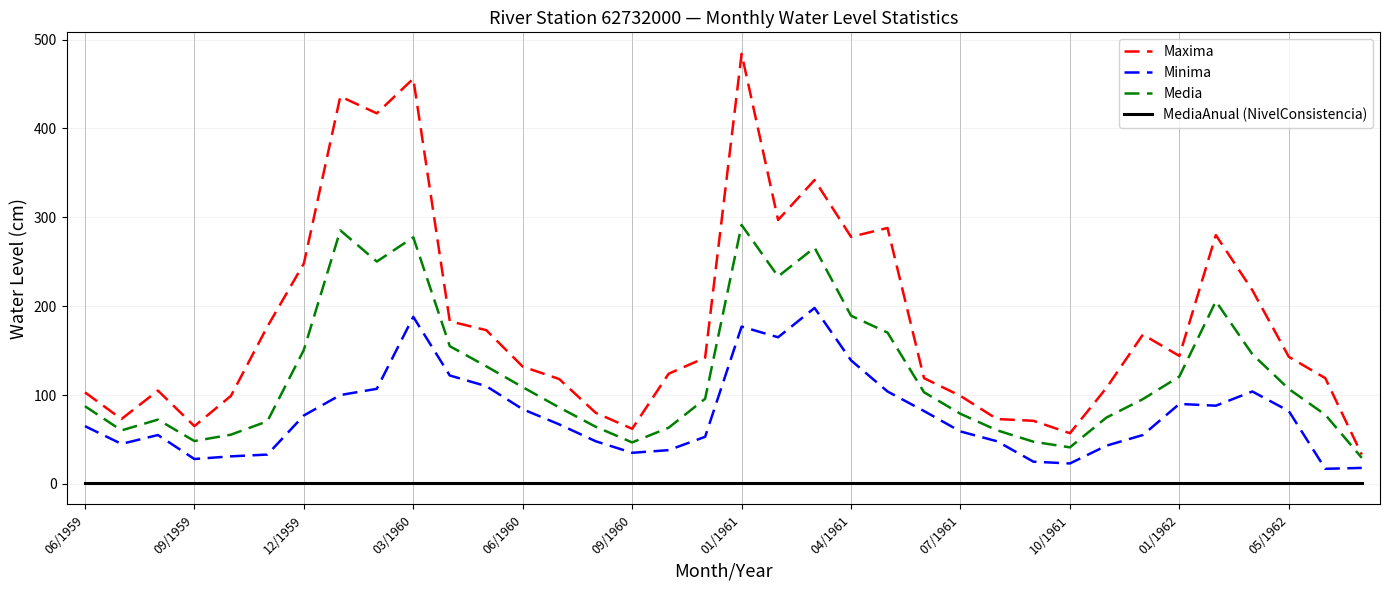

Rank the series by their average value, from lowest to highest.

MediaAnual (NivelConsistencia), Minima, Media, Maxima